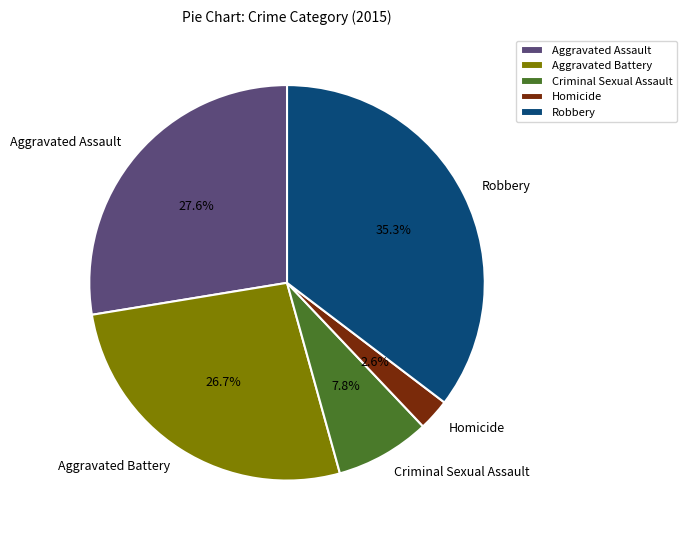

The Robbery slice represents 35% of the pie. True or false?

True